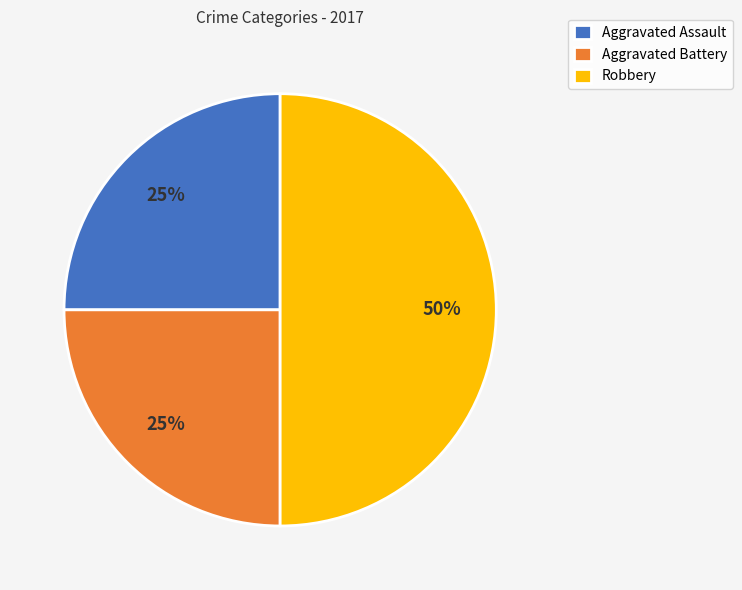

Approximately how many times larger is the value at Aggravated Assault compared to Robbery?

0.5